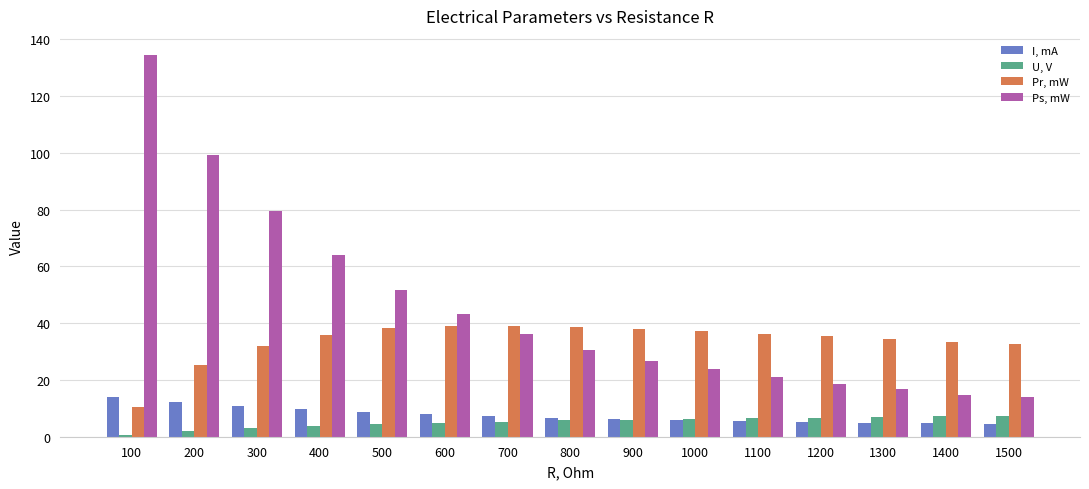

Is it true that Pr, mW equals 35.9 at 400?

True